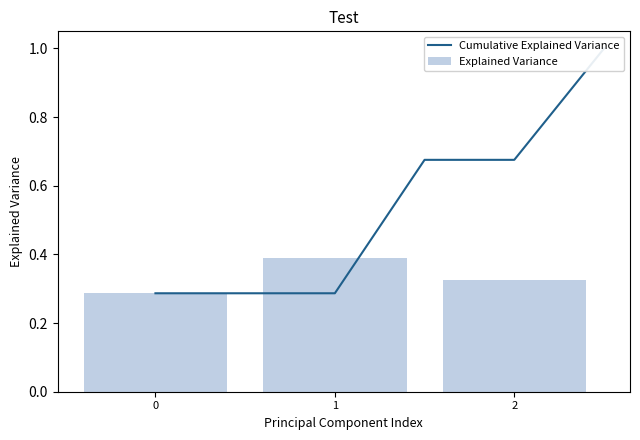

The Explained Variance series shows 0.1 at 1. True or false?

False